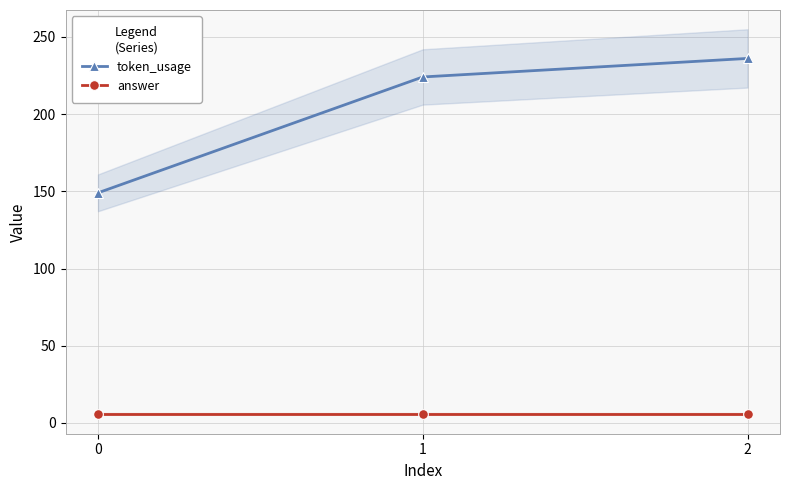

At how many categories does at least one series exceed 40?

3